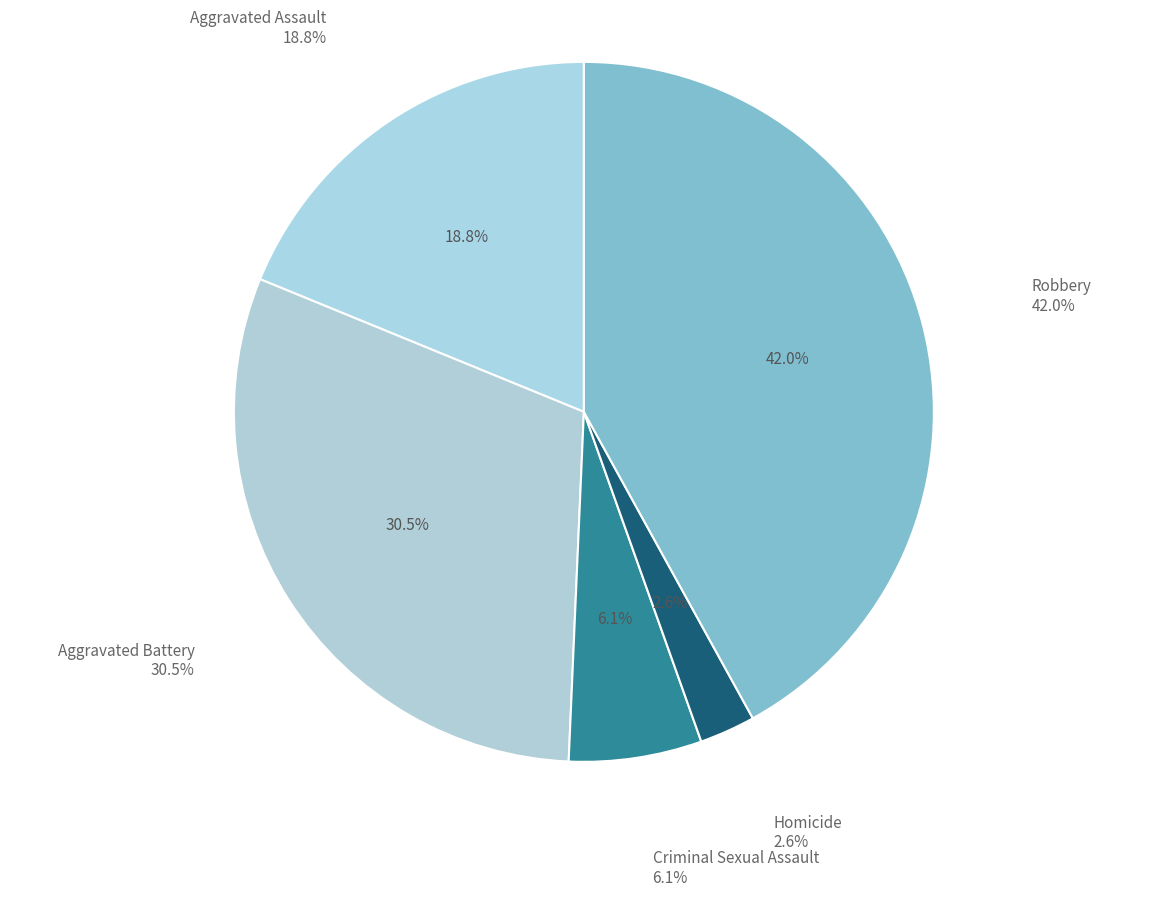

To the nearest percent, what portion does Robbery represent?

42%